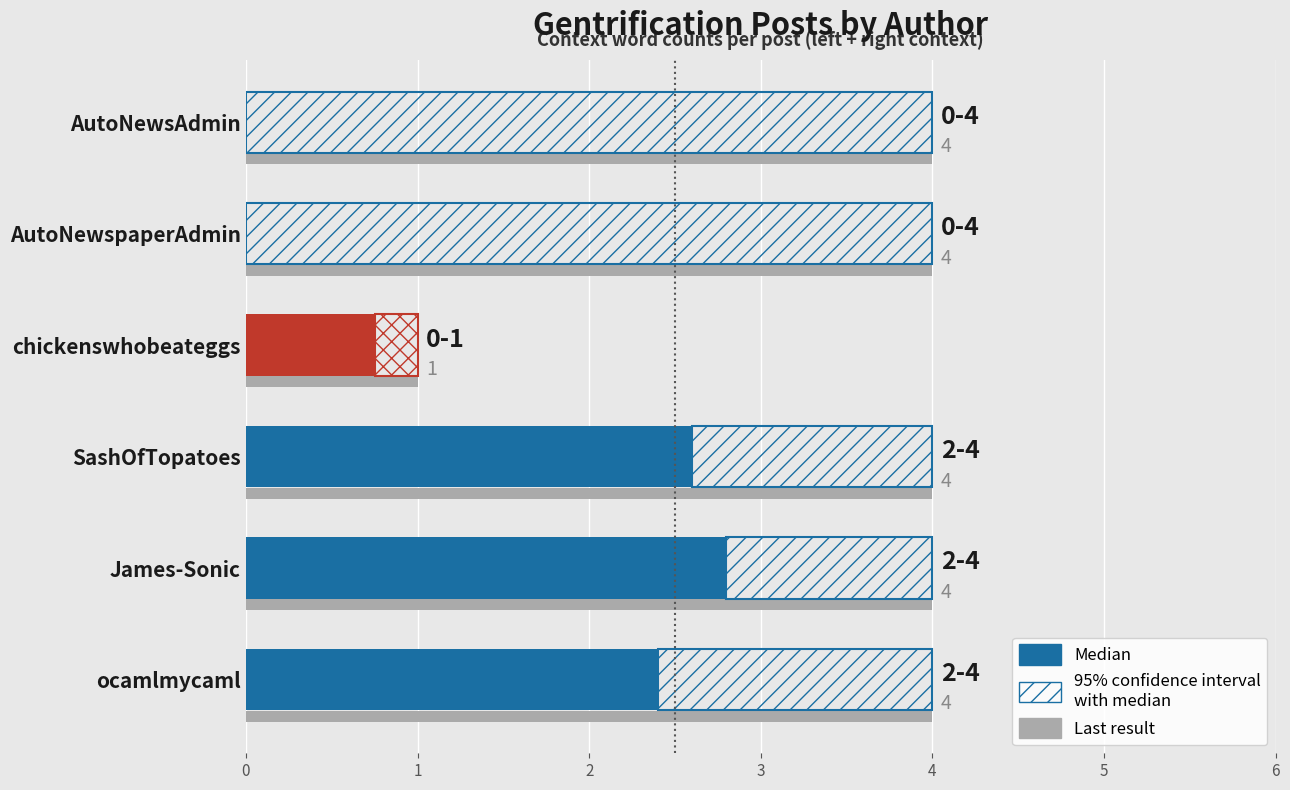

How many values are above zero?

4